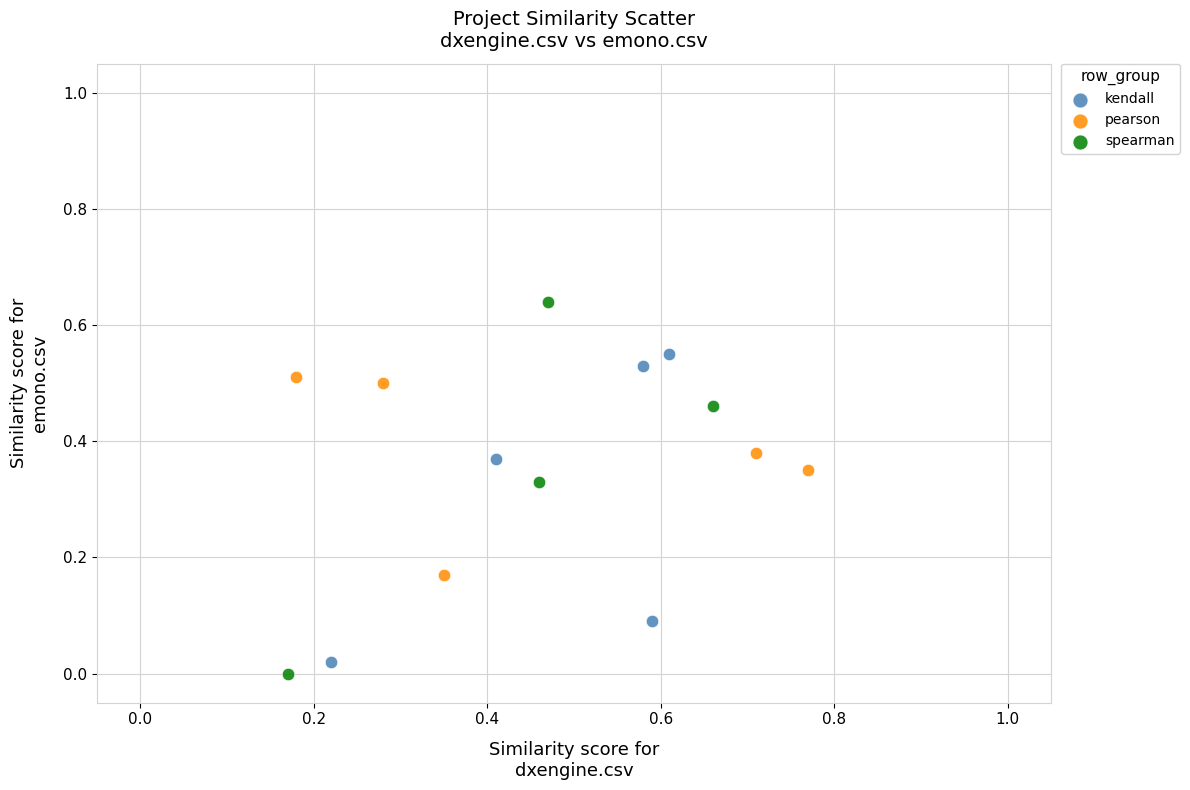

Which series contains the lowest Y value?

spearman